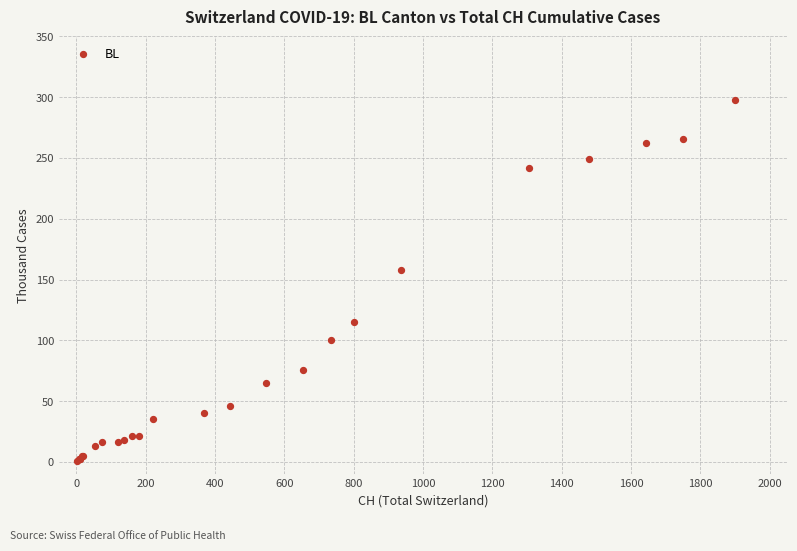

What Y value in the scatter plot is closest to 149?

158